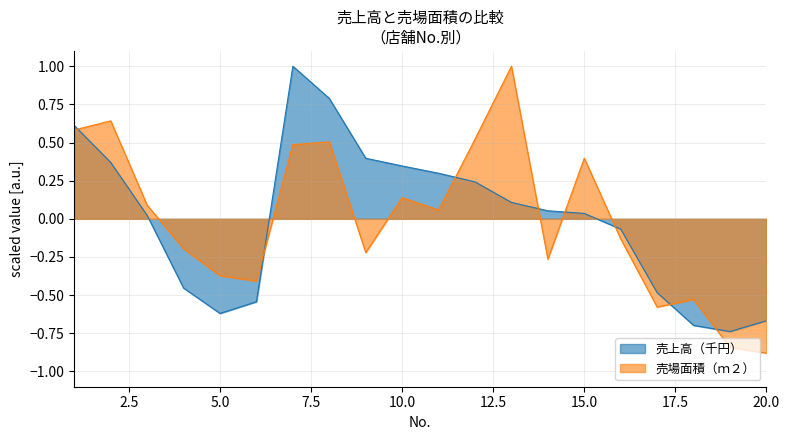

What is the value of the 売場面積（ｍ２） point at the 9th from the left?

-0.2